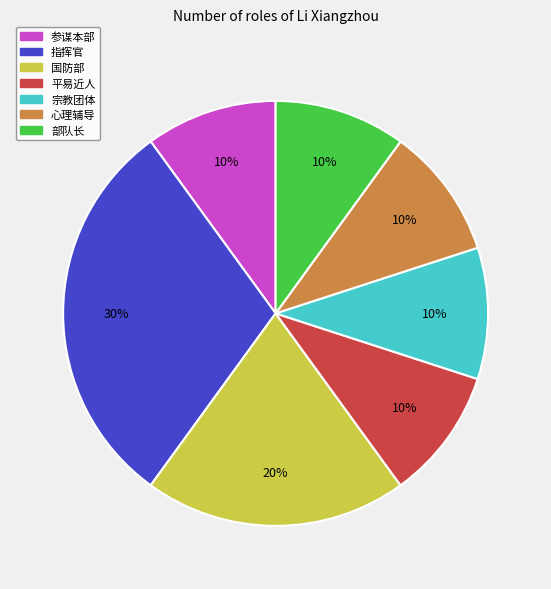

Is it true that 参谋本部 is 3% of the pie?

False